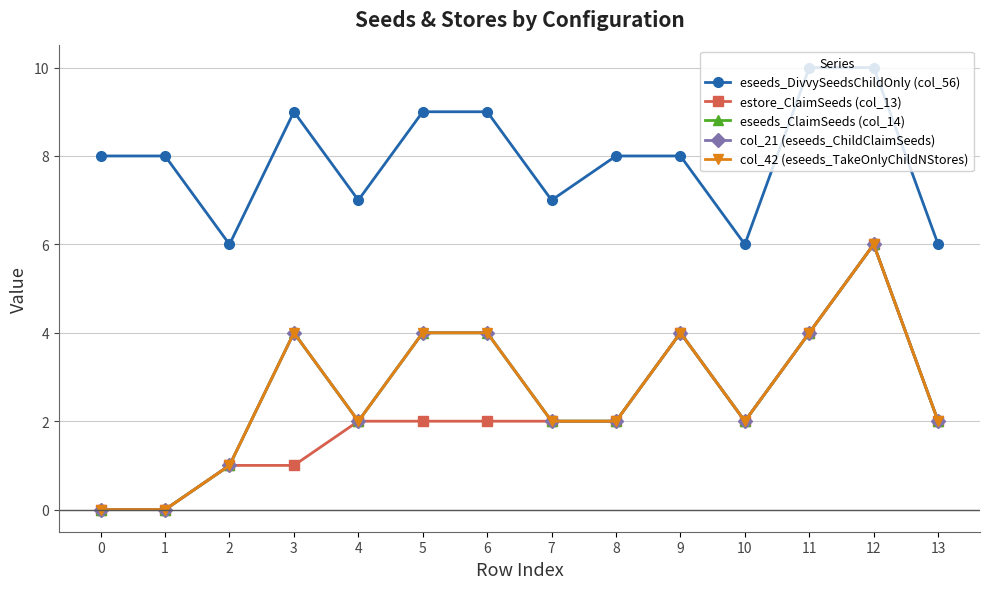

How many interior local peaks does the col_42 (eseeds_TakeOnlyChildNStores) series have?

3